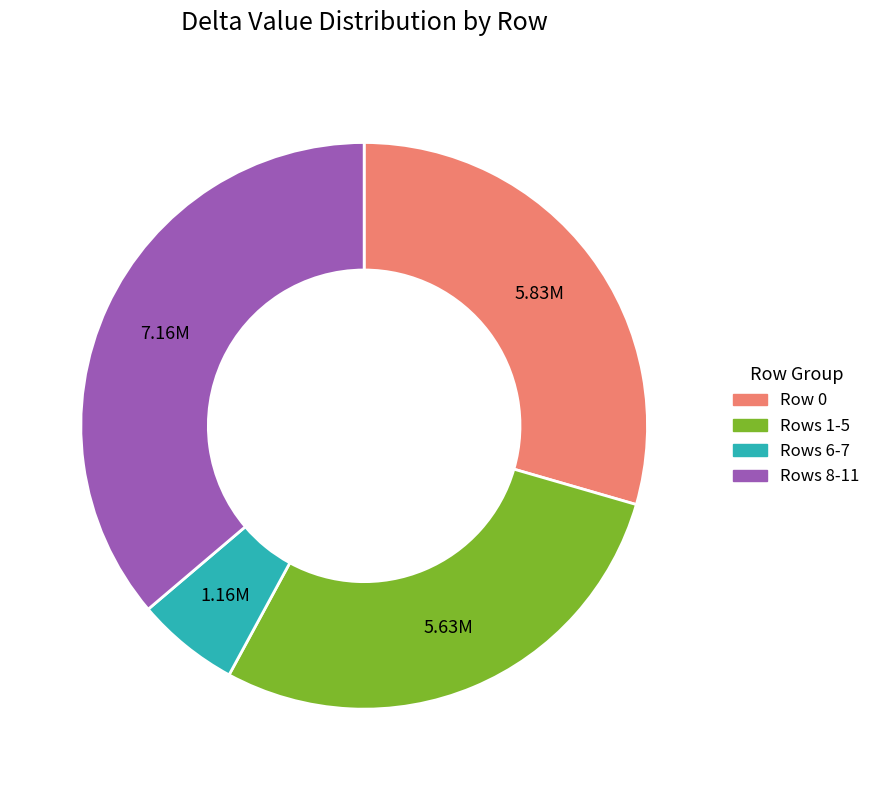

Is there a majority slice in this chart?

No